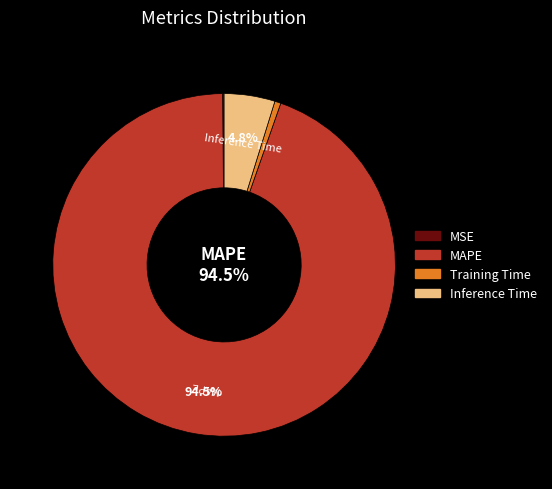

What portion of the pie excludes MAPE?

5.5%